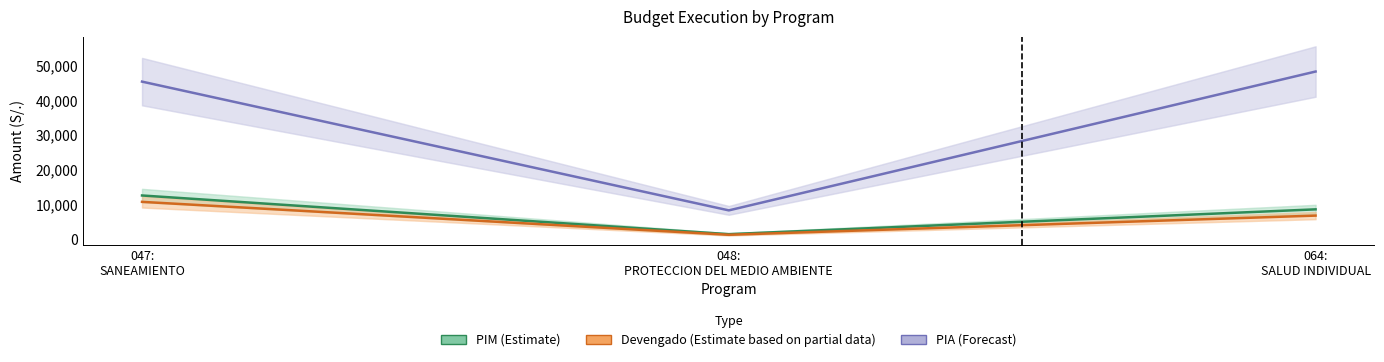

Read the pim value at 064: SALUD INDIVIDUAL.

8695